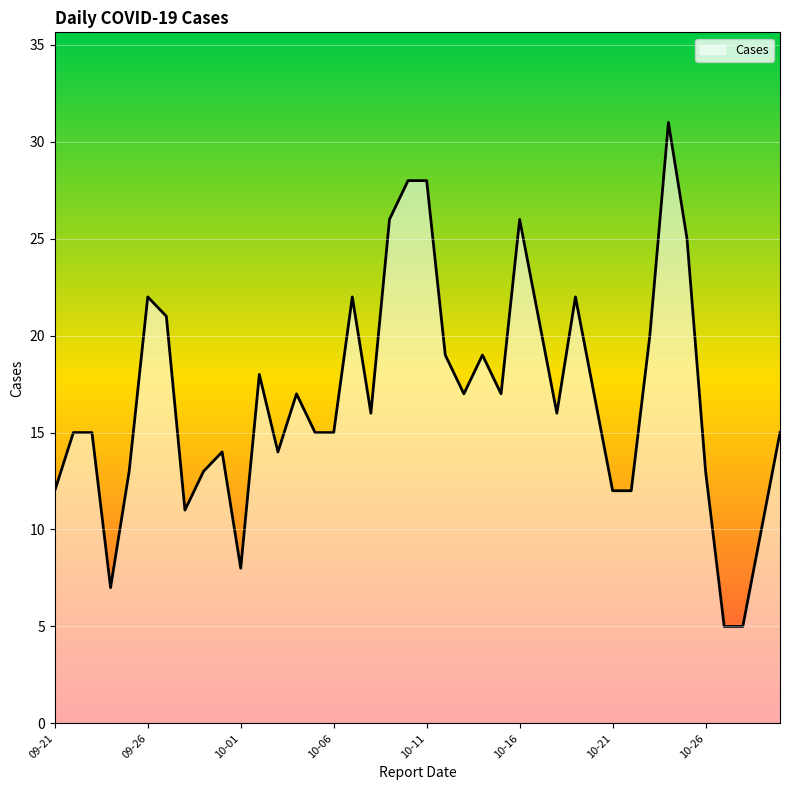

What is the greatest value displayed?

31